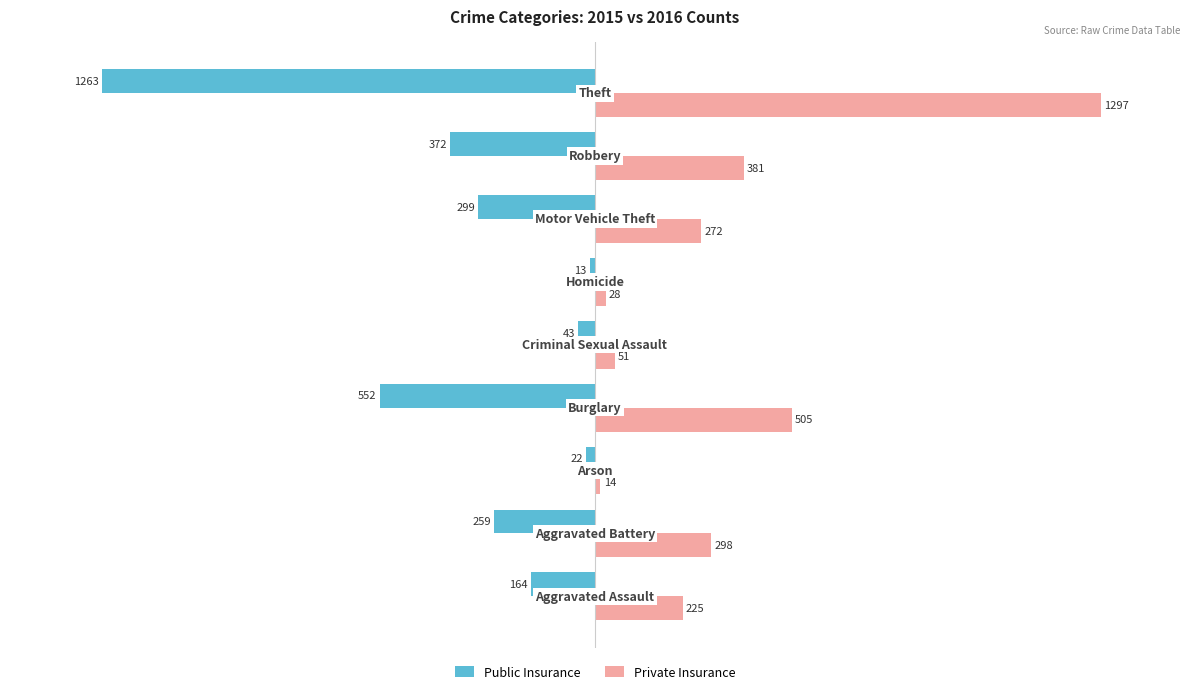

Which series has the largest total across all categories?

Private Insurance